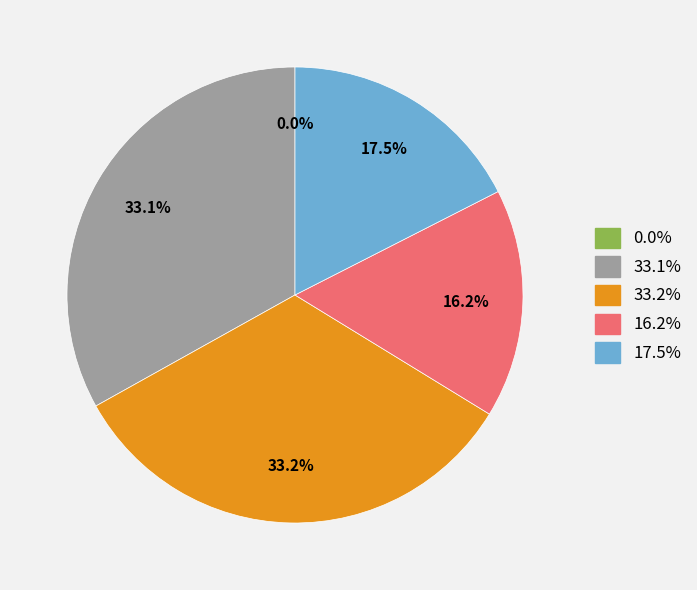

To the nearest percent, what is the difference between the largest and smallest slice percentages?

33%